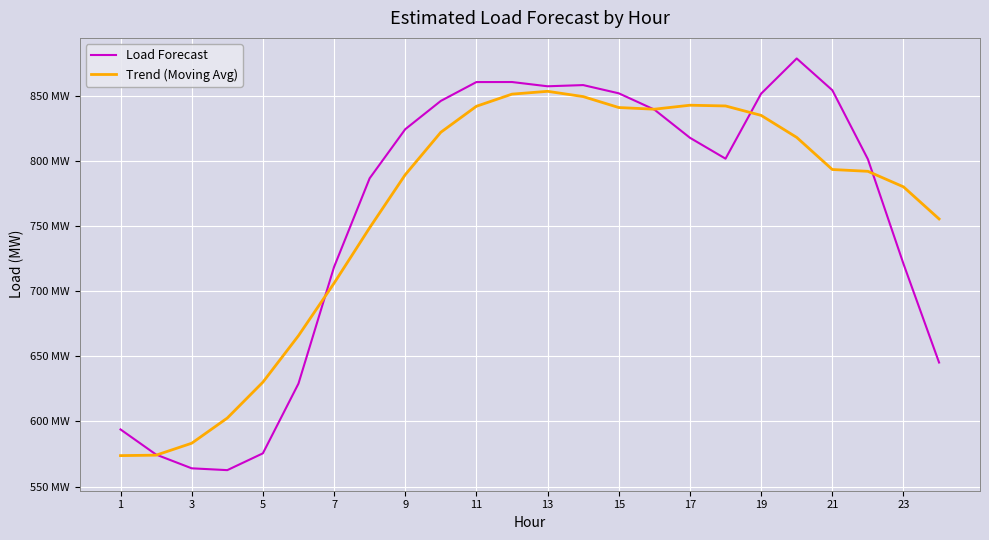

What are all the series names shown in the legend?

Load Forecast, Trend (Moving Avg)